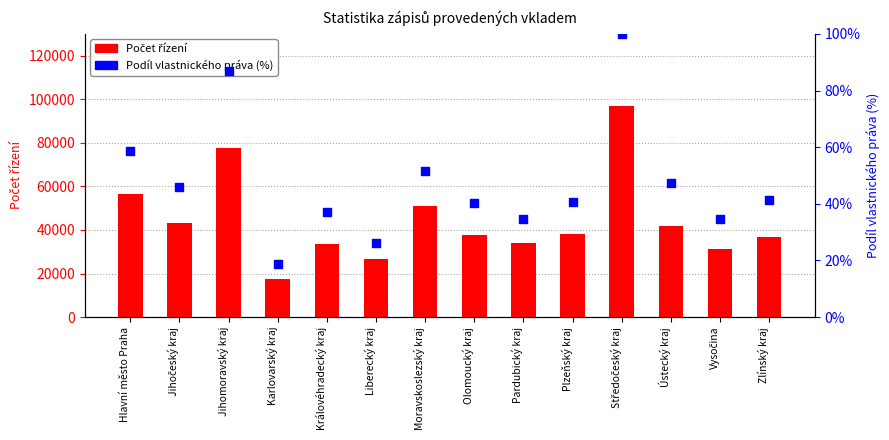

What are all the series names shown in the legend?

Počet řízení, Podíl vlastnického práva (%)